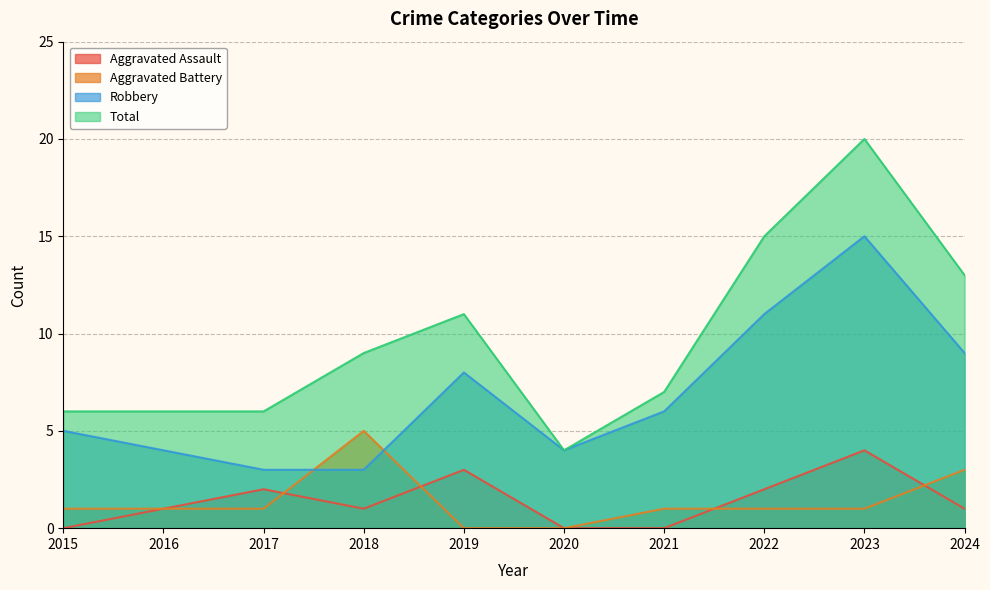

At which label does Aggravated Assault reach its peak?

2023